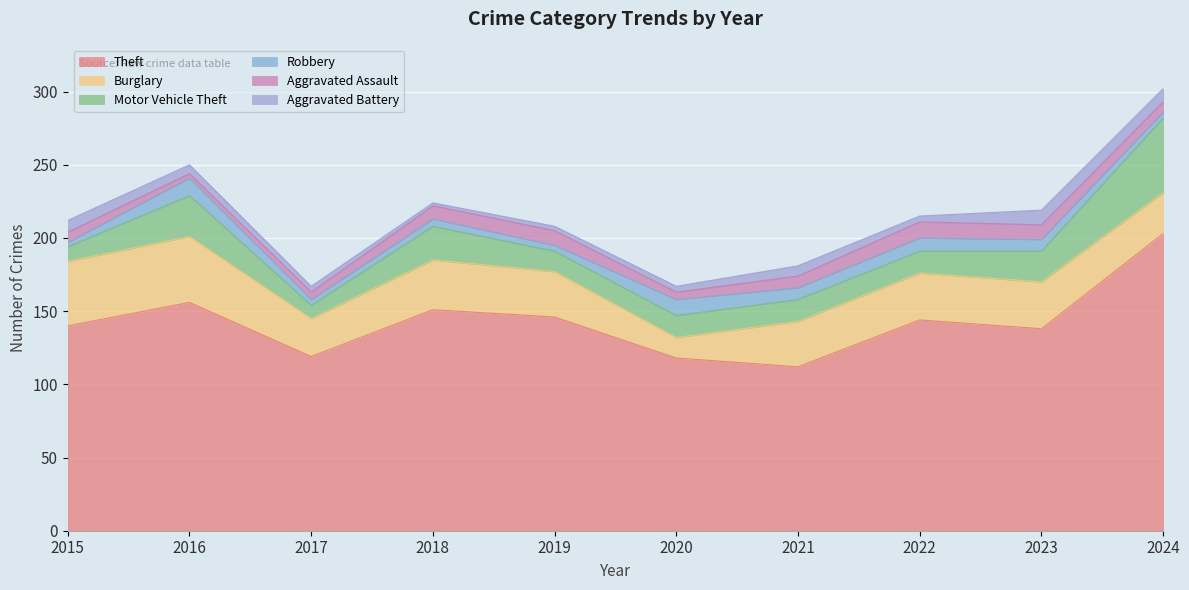

Reading left to right, transcribe all the data shown in this chart.

Theft: 140	156	119	151	146	118	112	144	138	203
Burglary: 44	45	26	34	31	14	31	32	32	28
Motor Vehicle Theft: 10	28	9	23	14	15	15	15	21	51
Robbery: 3	12	4	5	4	11	8	9	8	4
Aggravated Assault: 7	3	5	9	10	5	8	11	10	7
Aggravated Battery: 8	6	4	2	3	4	7	4	10	9